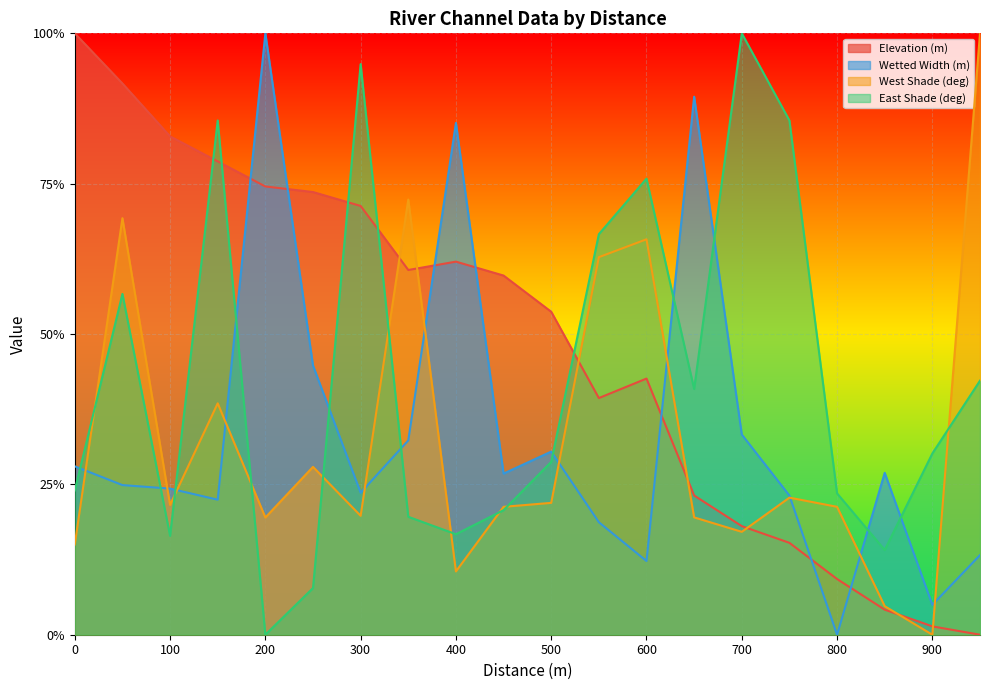

How many series are shown in this chart?

4